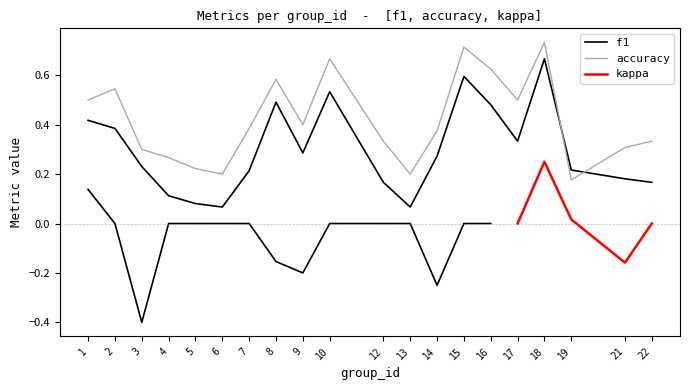

True or false: accuracy and f1 cross at least once.

True